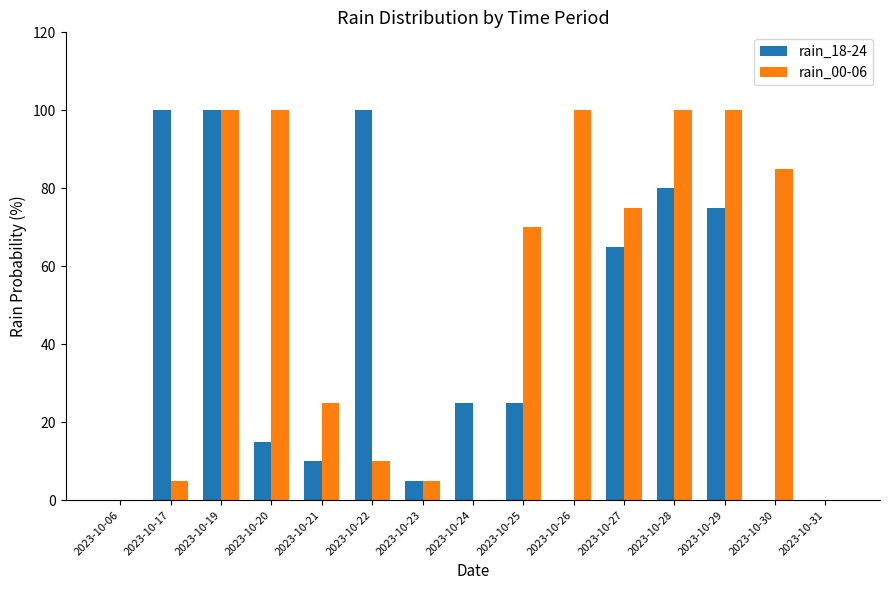

What is the difference between the rain_18-24 values at 2023-10-24 and 2023-10-06?

25